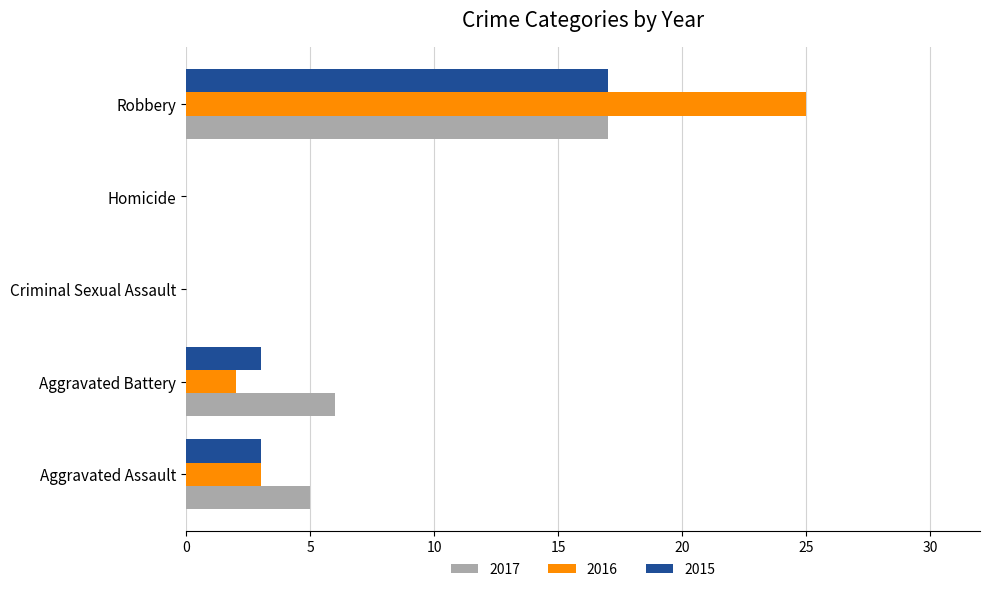

The value of 2015 at Aggravated Assault is 5. True or false?

False